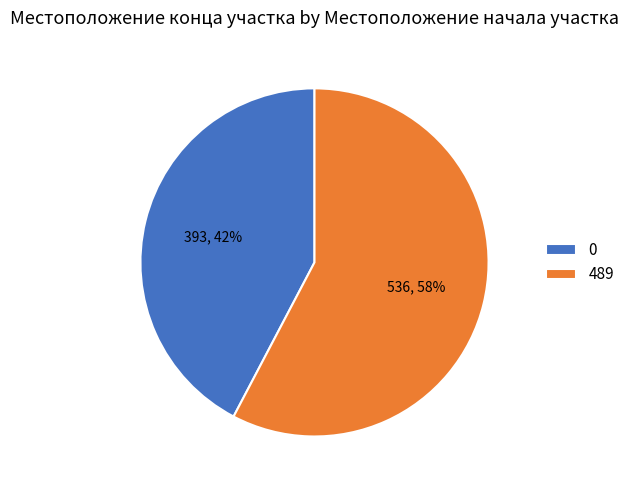

Do 489 and 0 together represent more than half of the pie?

Yes